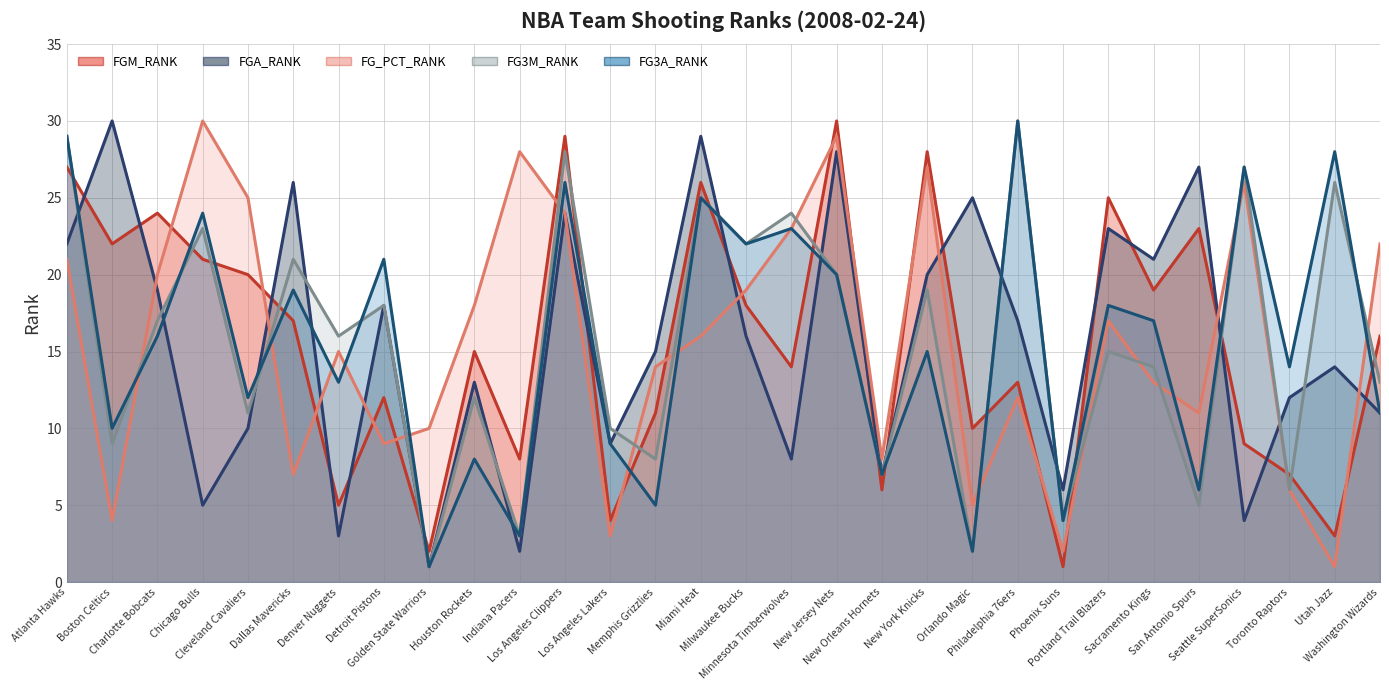

How many times do FG3A_RANK line and FG_PCT_RANK line cross each other?

12